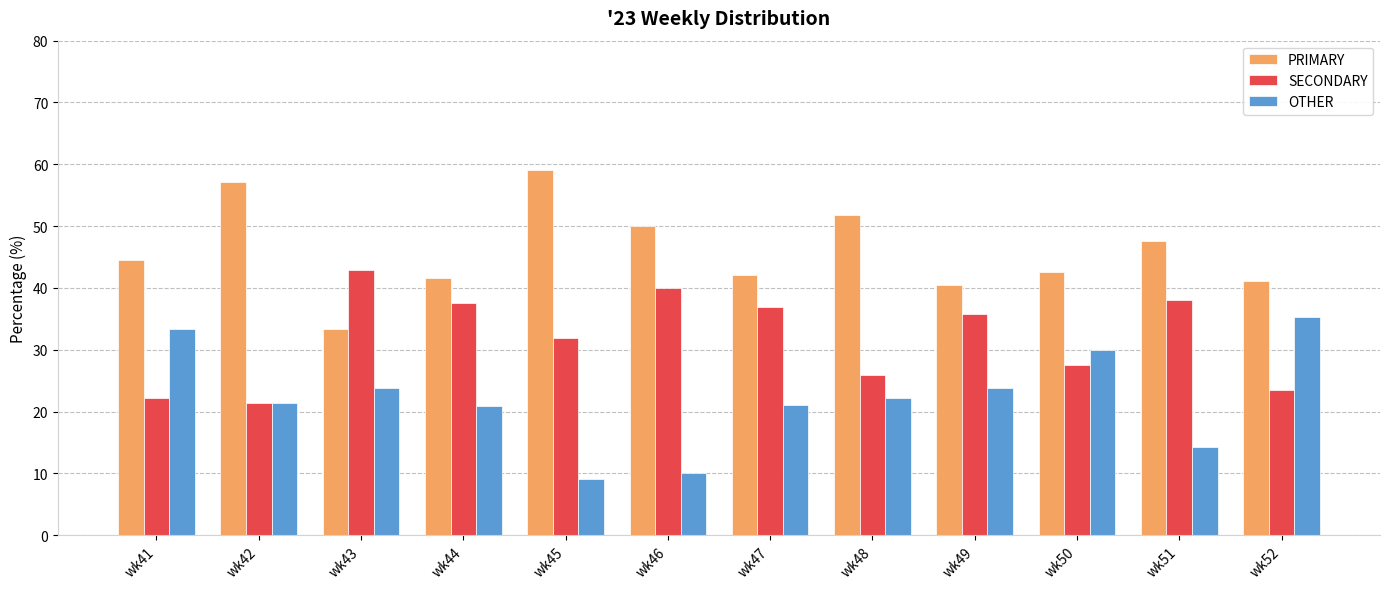

Which series has the largest total across all categories?

PRIMARY